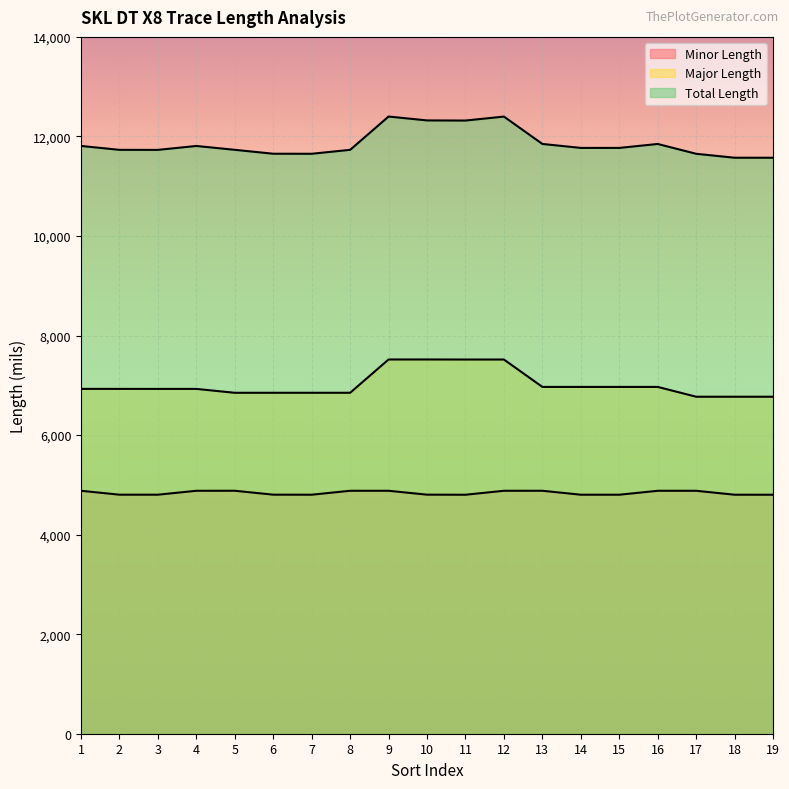

At which category is the sum across all series the highest?

9